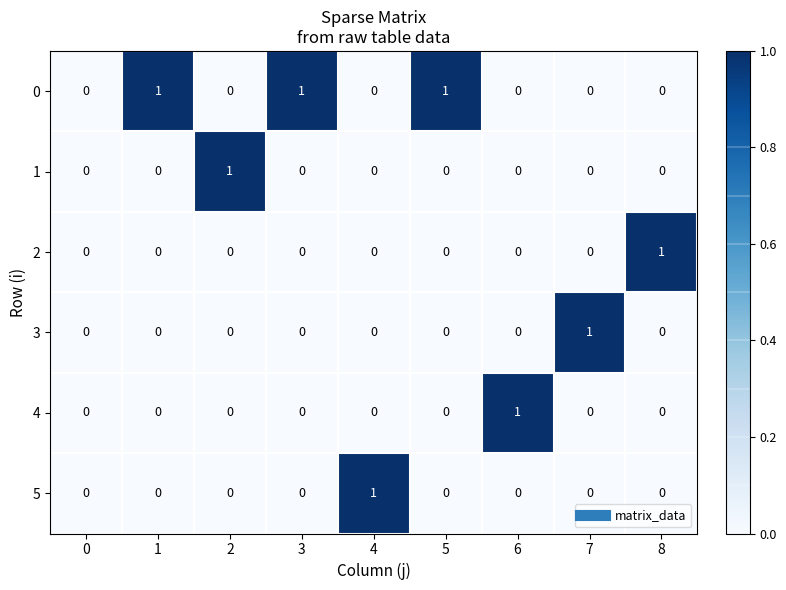

Is it true that 0 equals 0 at 8?

True